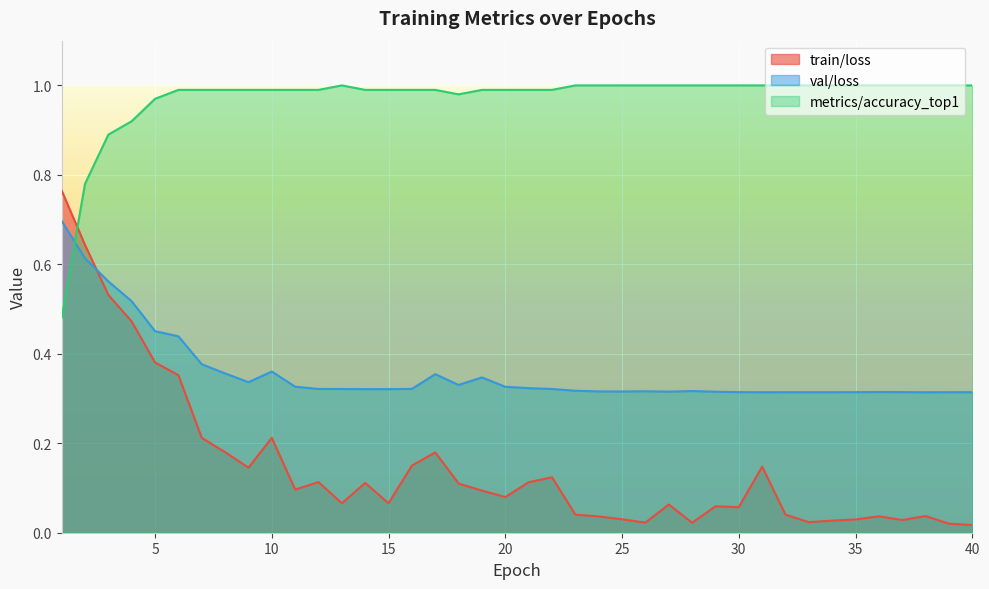

What are all the series names shown in the legend?

train/loss, val/loss, metrics/accuracy_top1